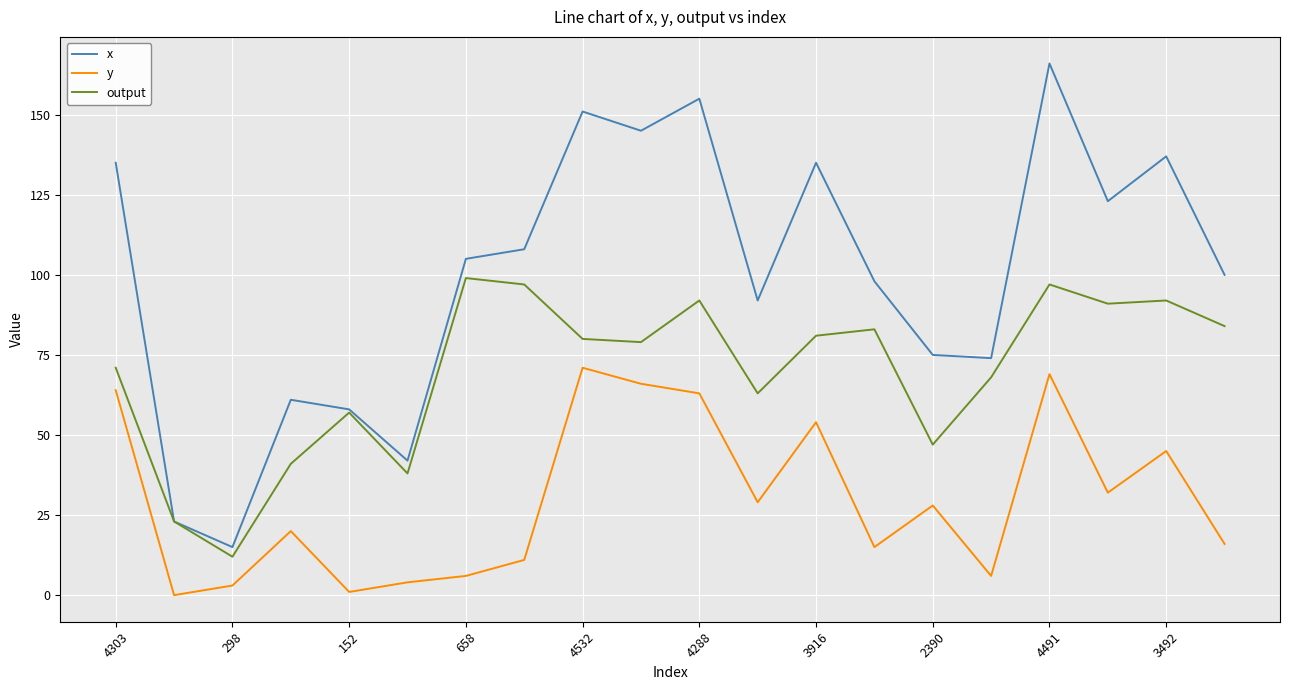

Reading right to left, what are all the values shown in this chart?

x: 100	137	123	166	74	75	98	135	92	155	145	151	108	105	42	58	61	15	23	135
y: 16	45	32	69	6	28	15	54	29	63	66	71	11	6	4	1	20	3	0	64
output: 84	92	91	97	68	47	83	81	63	92	79	80	97	99	38	57	41	12	23	71